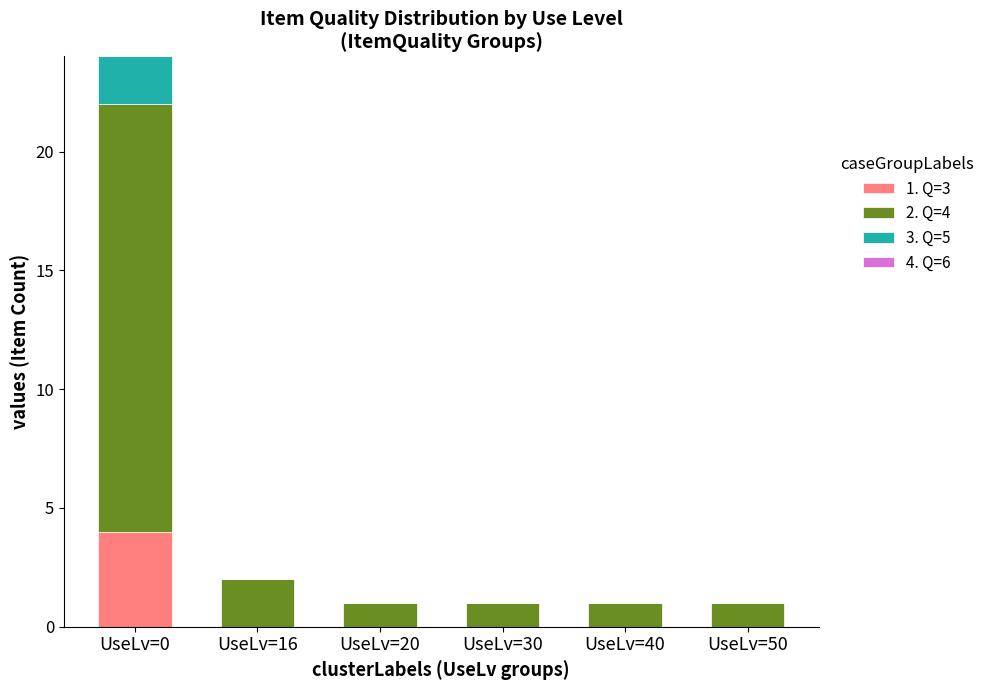

Reading left to right, what are the values for 1. Q=3?

UseLv=0=4	UseLv=16=0	UseLv=20=0	UseLv=30=0	UseLv=40=0	UseLv=50=0